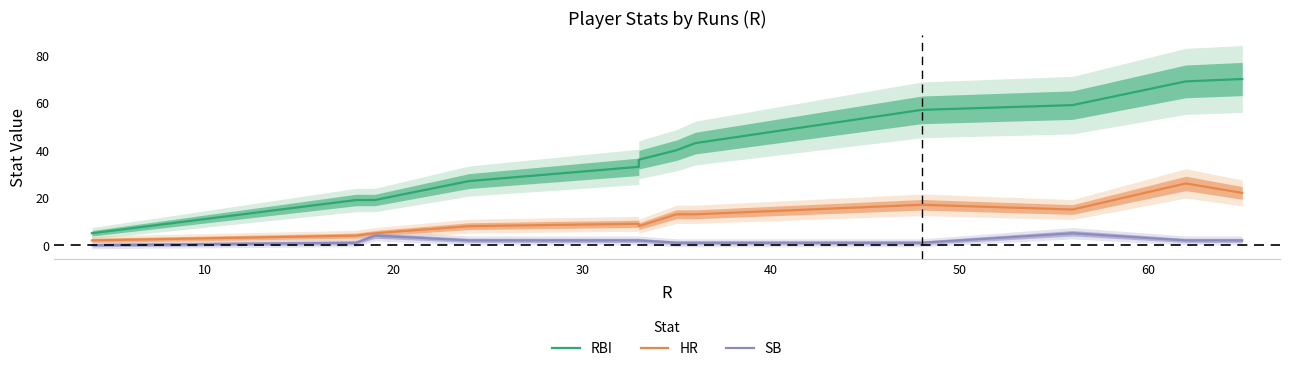

What is the sum of all RBI values?

477